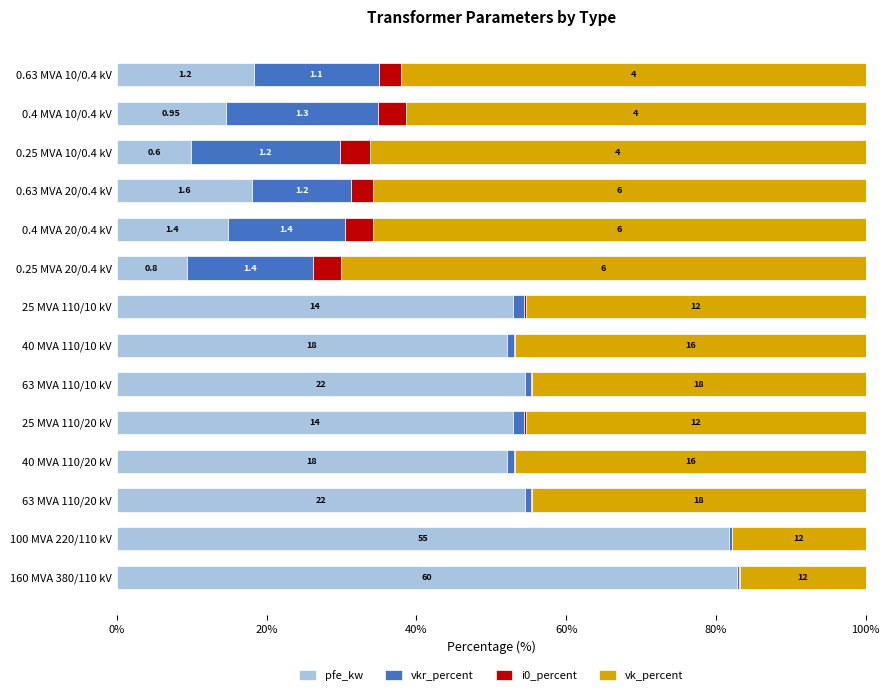

What are all the series names shown in the legend?

pfe_kw, vkr_percent, i0_percent, vk_percent